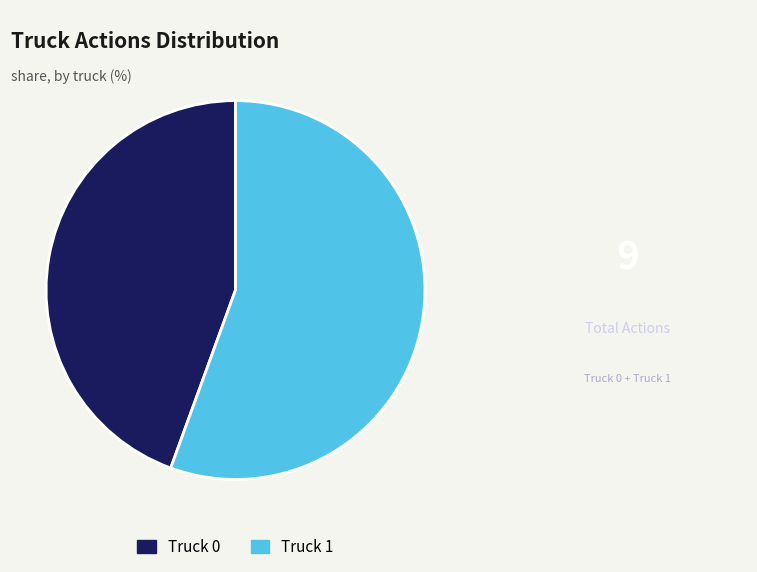

Count the number of slices in the pie.

2